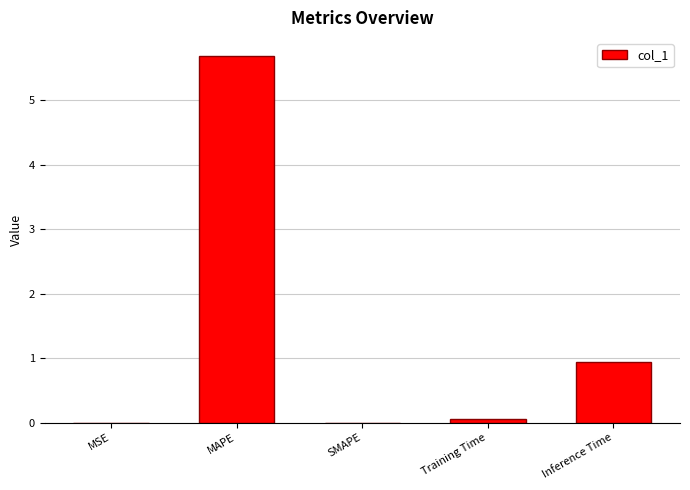

What is the change in value from MAPE to SMAPE?

-5.7